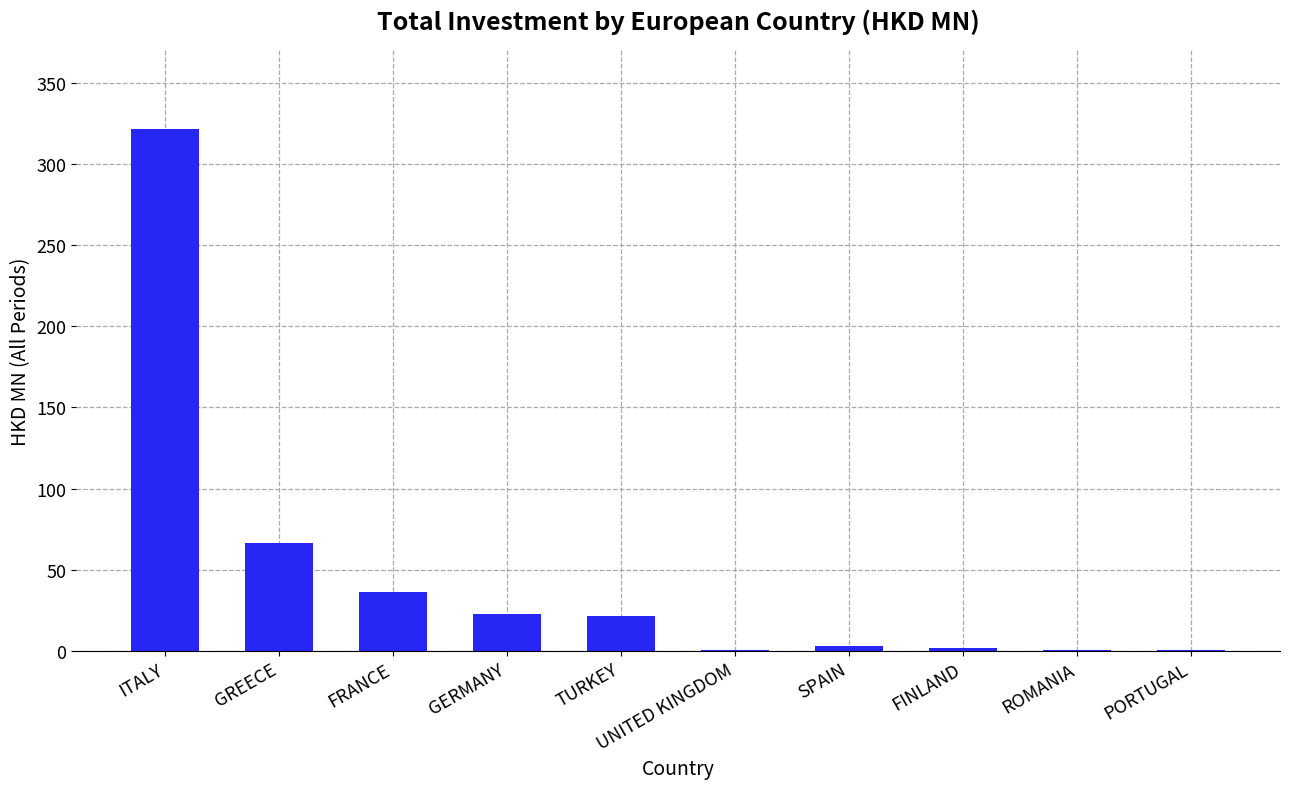

True or false: the data shows 37.9 at TURKEY.

False